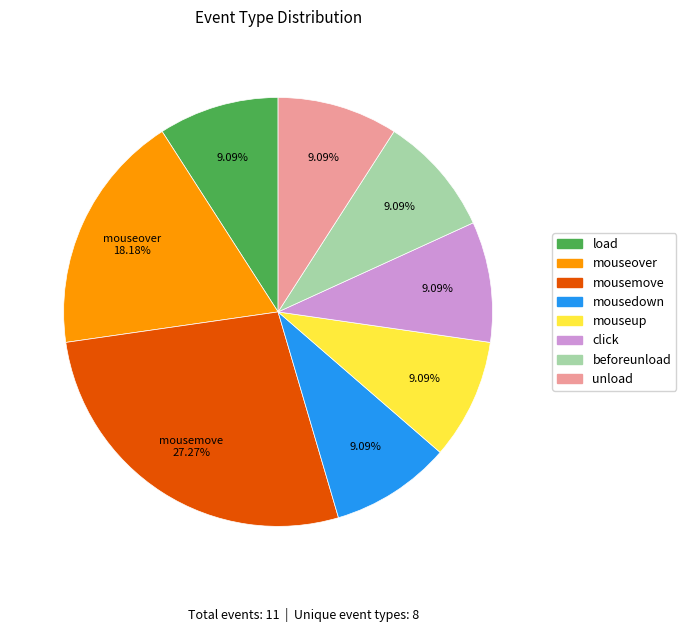

To the nearest percent, what percentage of the pie is load?

9%